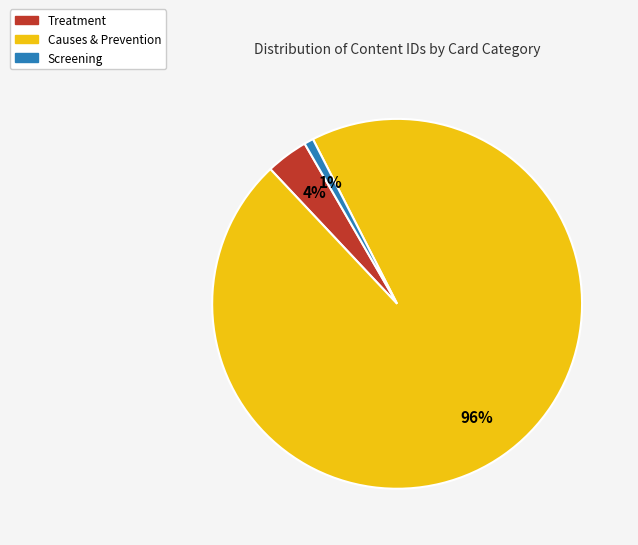

Does any single category account for the majority?

Yes